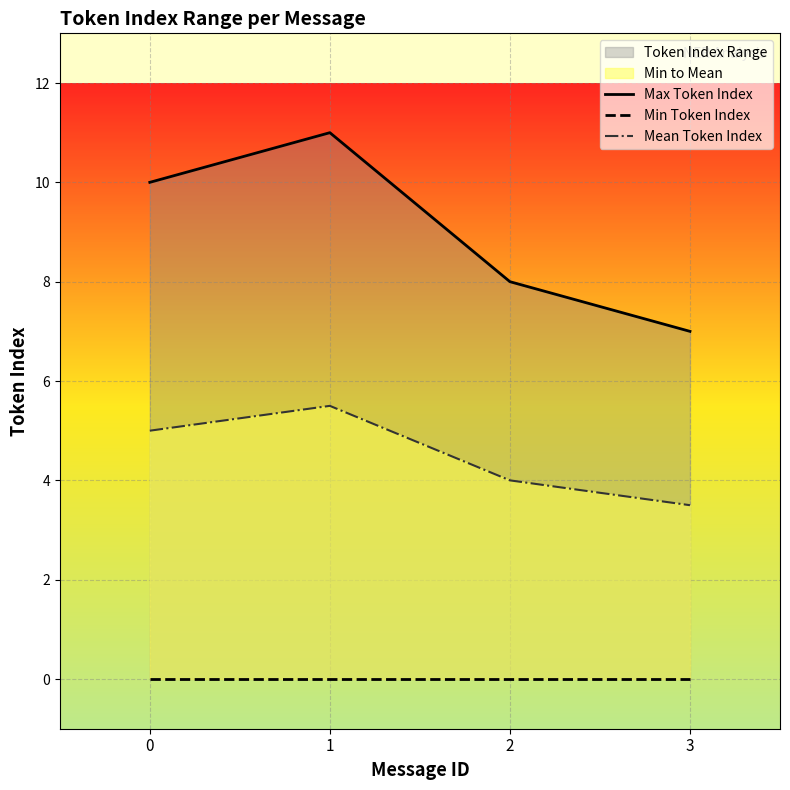

How many interior local peaks does the Mean Token Index series have?

1